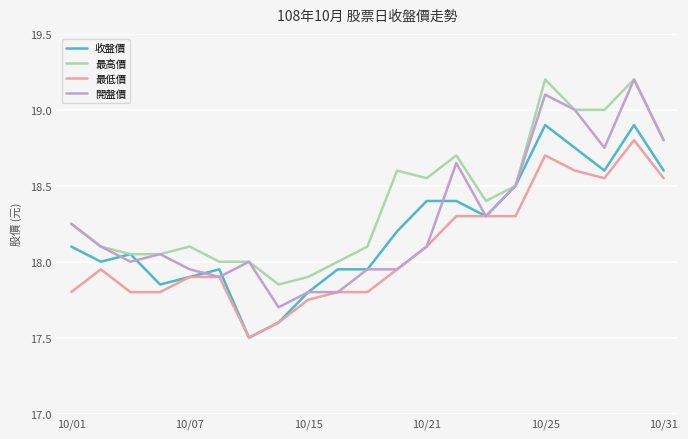

List the series in order of their overall mean, lowest first.

最低價, 收盤價, 開盤價, 最高價